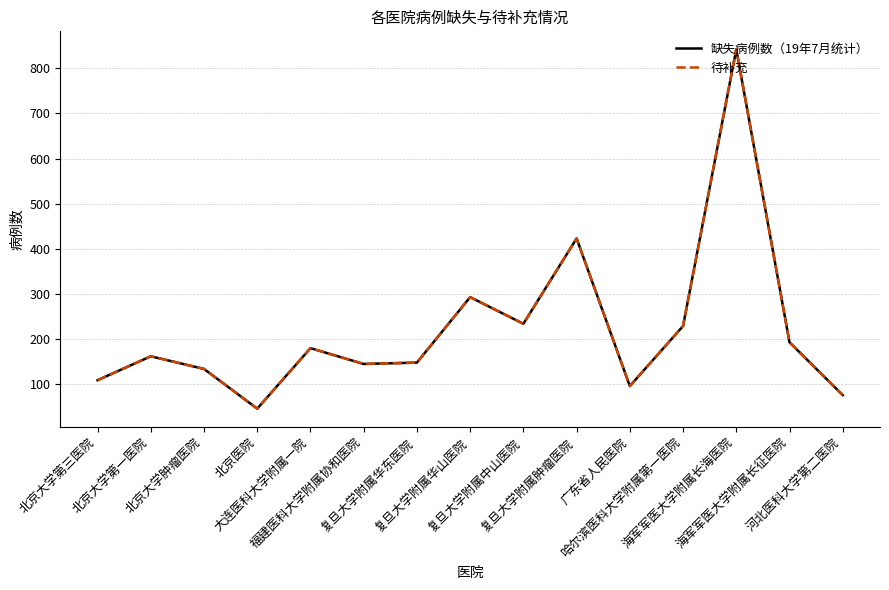

List the series in order of their peak value, highest first.

缺失病例数（19年7月统计）, 待补充